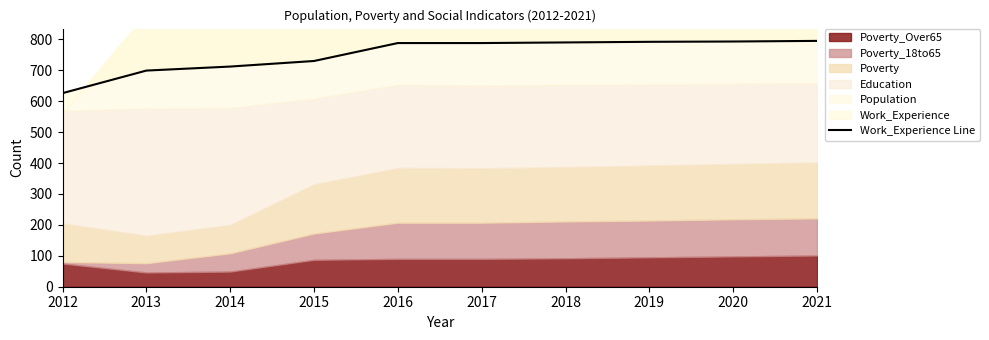

What value does the data have at 2017?

788